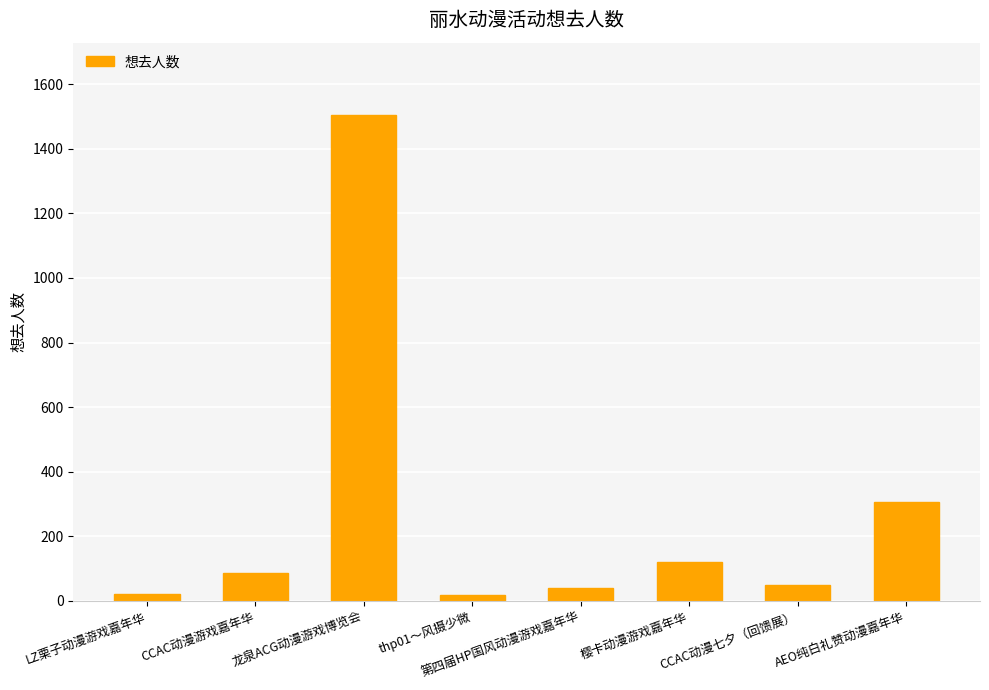

At which label is the value closest to 760?

AEO纯白礼赞动漫嘉年华